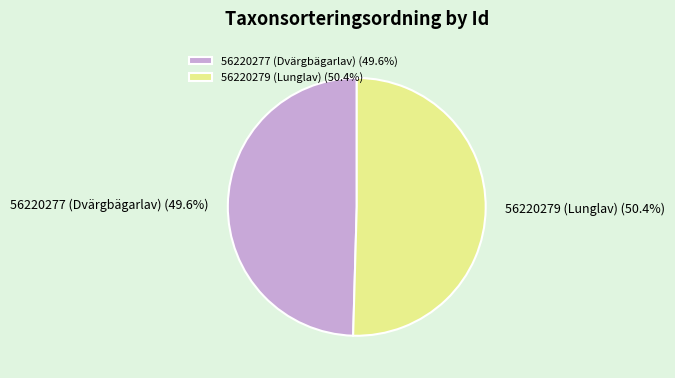

Which slice represents more than half of the pie?

56220279 (Lunglav)